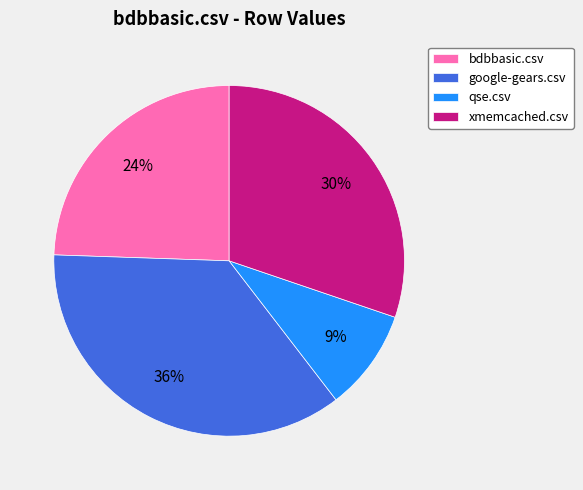

Which category has the smallest portion of the pie?

qse.csv